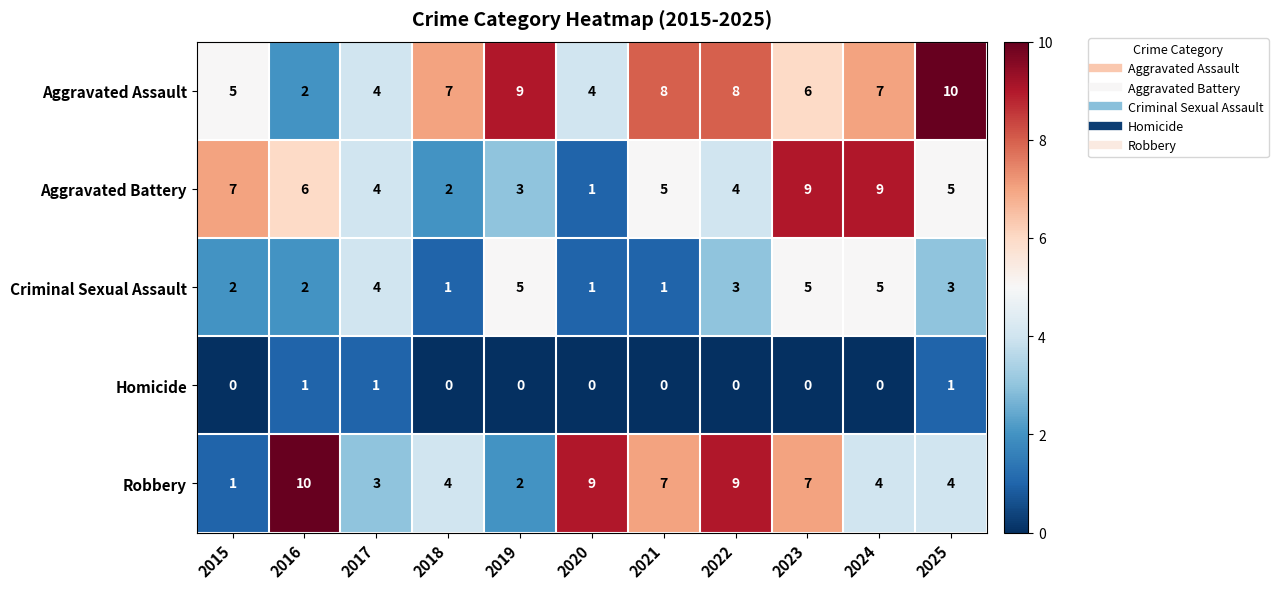

Between 2015 and 2018, which series saw the biggest shift?

Aggravated Battery